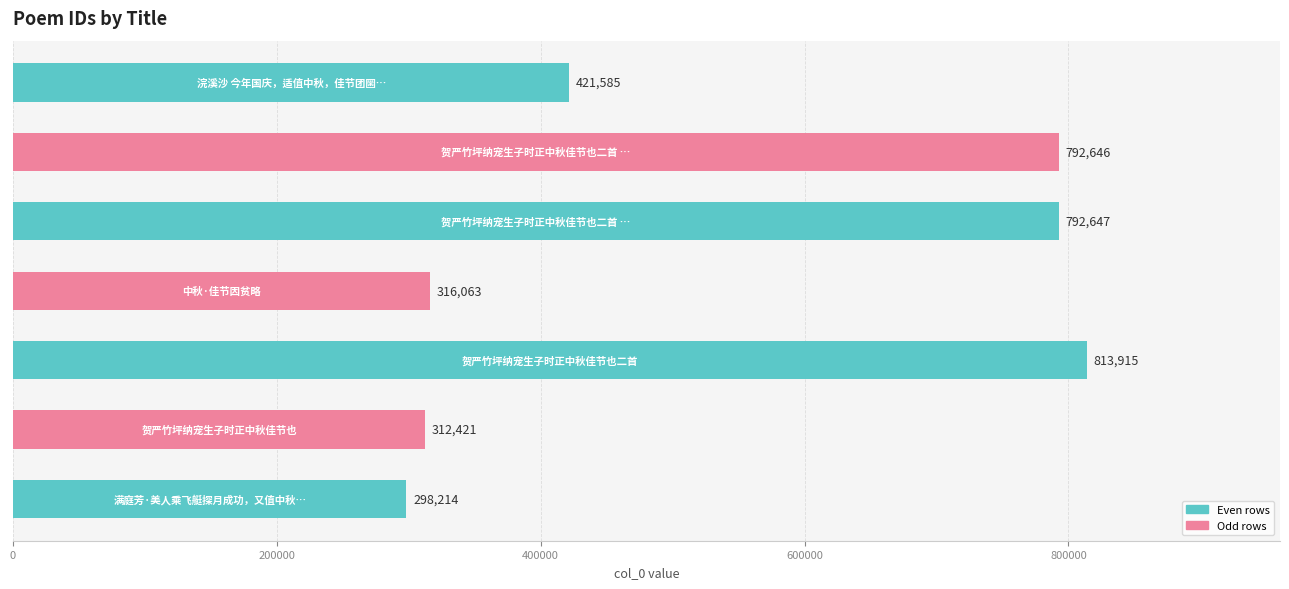

What is the maximum value shown in the chart?

813915